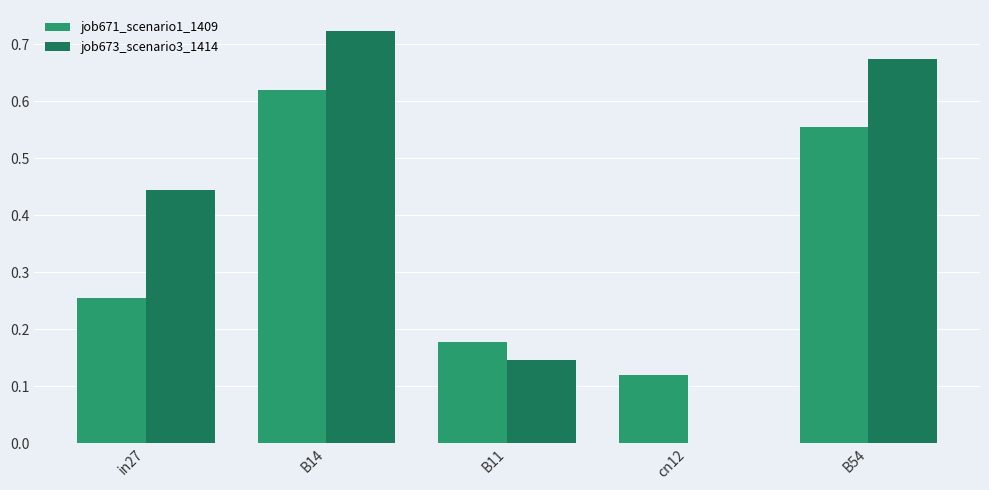

The value of job671_scenario1_1409 at in27 is 0.4. True or false?

False